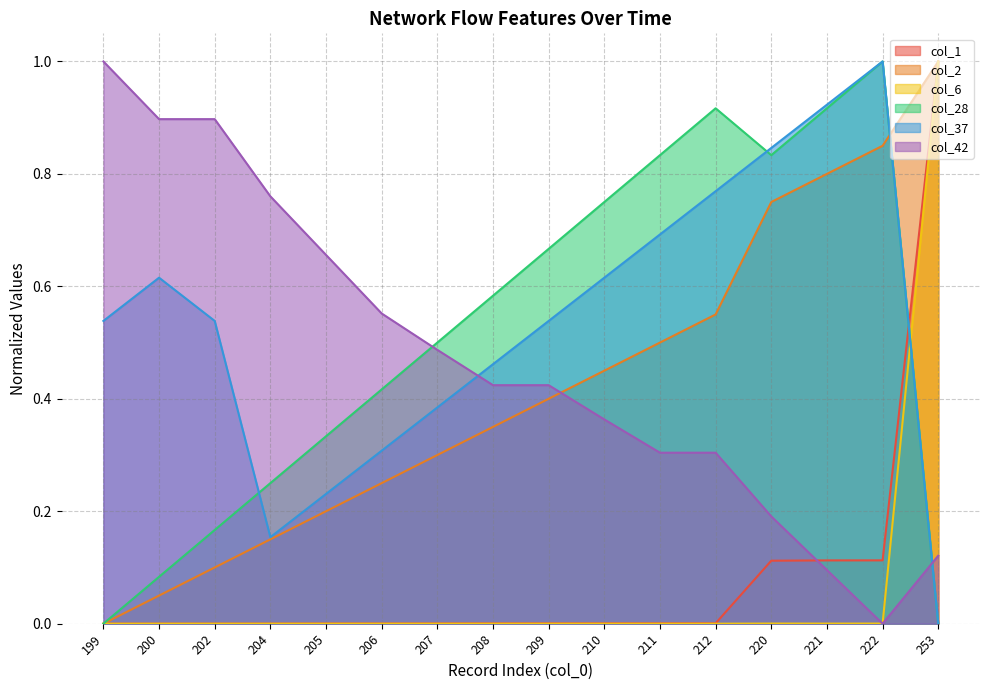

What is the sum of all col_28 values?

8.2